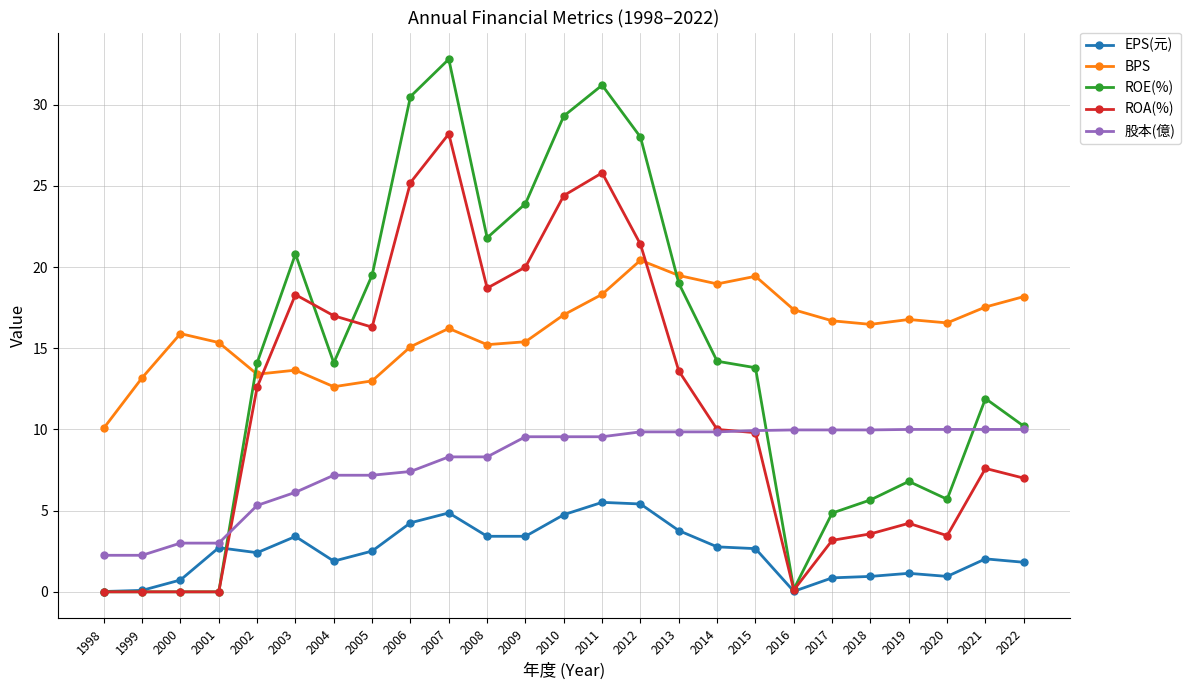

Is it true that ROE(%) equals 9.6 at 2020?

False